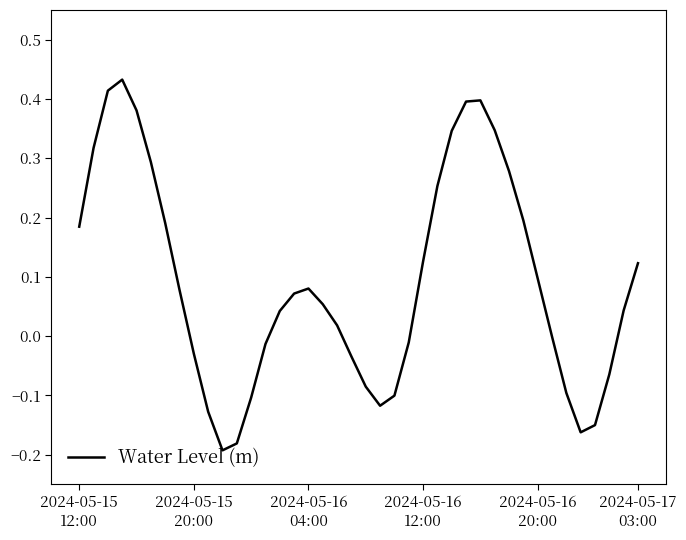

How many series are shown in this chart?

1